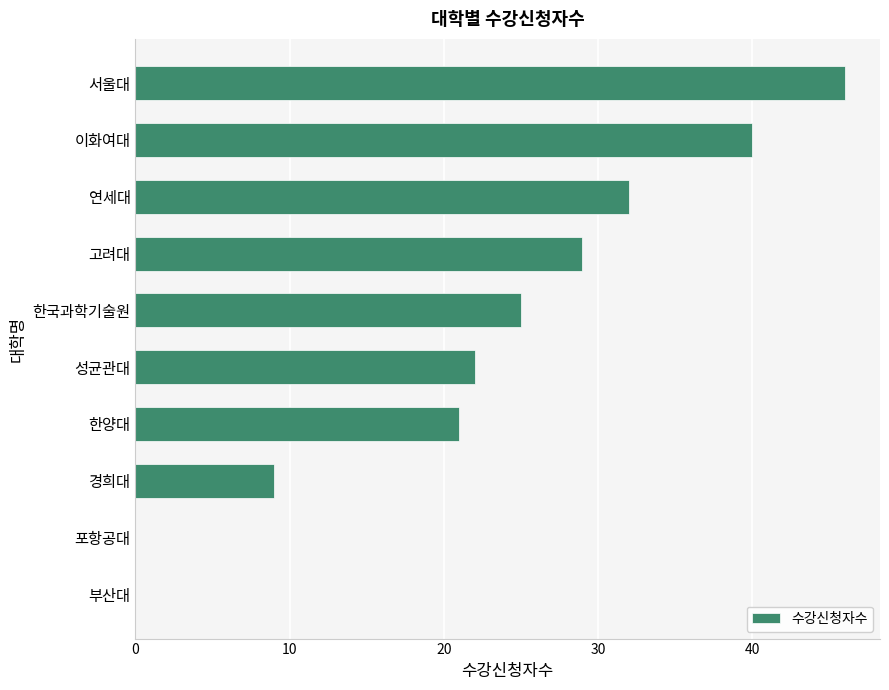

Count the number of data series in this chart.

1